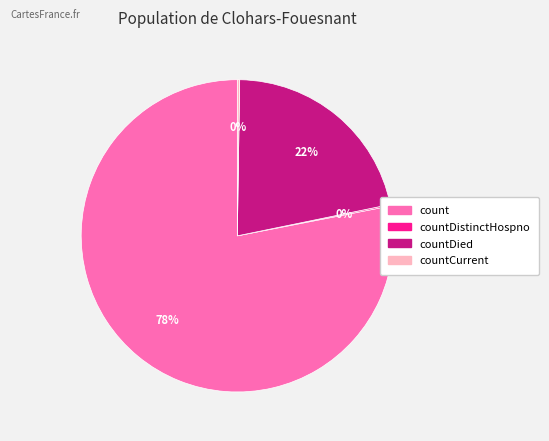

Which slice represents more than half of the pie?

count